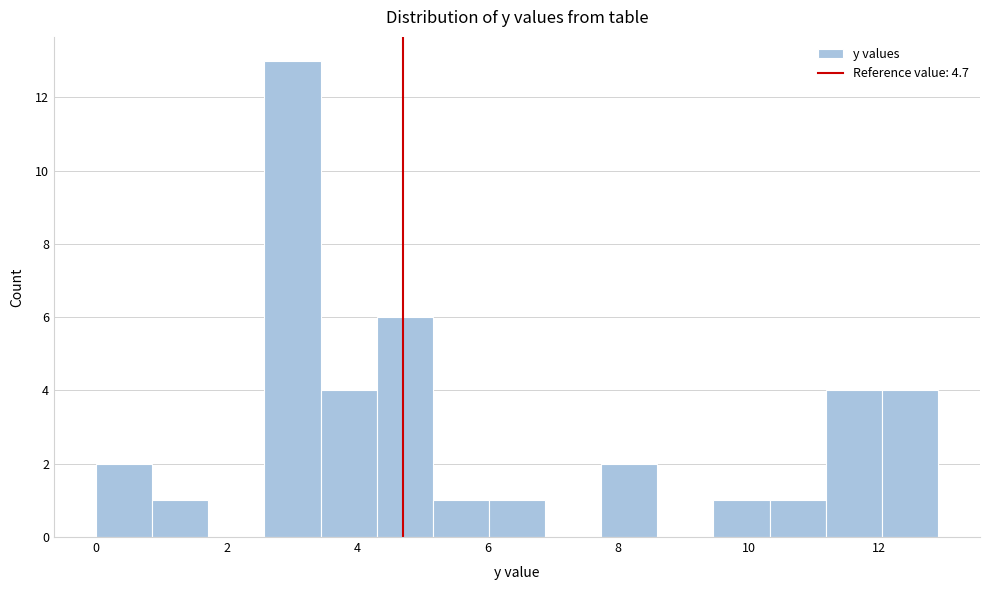

Reading left to right, list every bar in this chart as the range it spans on the x-axis followed by its height. Neither the bar edges nor the heights are printed on the chart, so give them approximately, as read against the axes.

0.00 to 0.86: 2
0.86 to 1.72: 1
1.72 to 2.58: 0
2.58 to 3.44: 13
3.44 to 4.30: 4
4.30 to 5.16: 6
5.16 to 6.02: 1
6.02 to 6.88: 1
6.88 to 7.74: 0
7.74 to 8.60: 2
8.60 to 9.46: 0
9.46 to 10.32: 1
10.32 to 11.18: 1
11.18 to 12.04: 4
12.04 to 12.90: 4